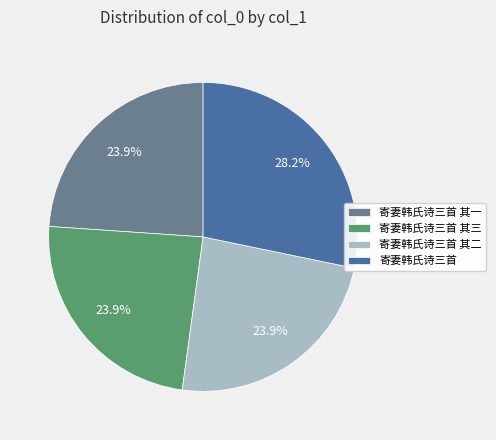

The 寄妻韩氏诗三首 slice represents 36% of the pie. True or false?

False